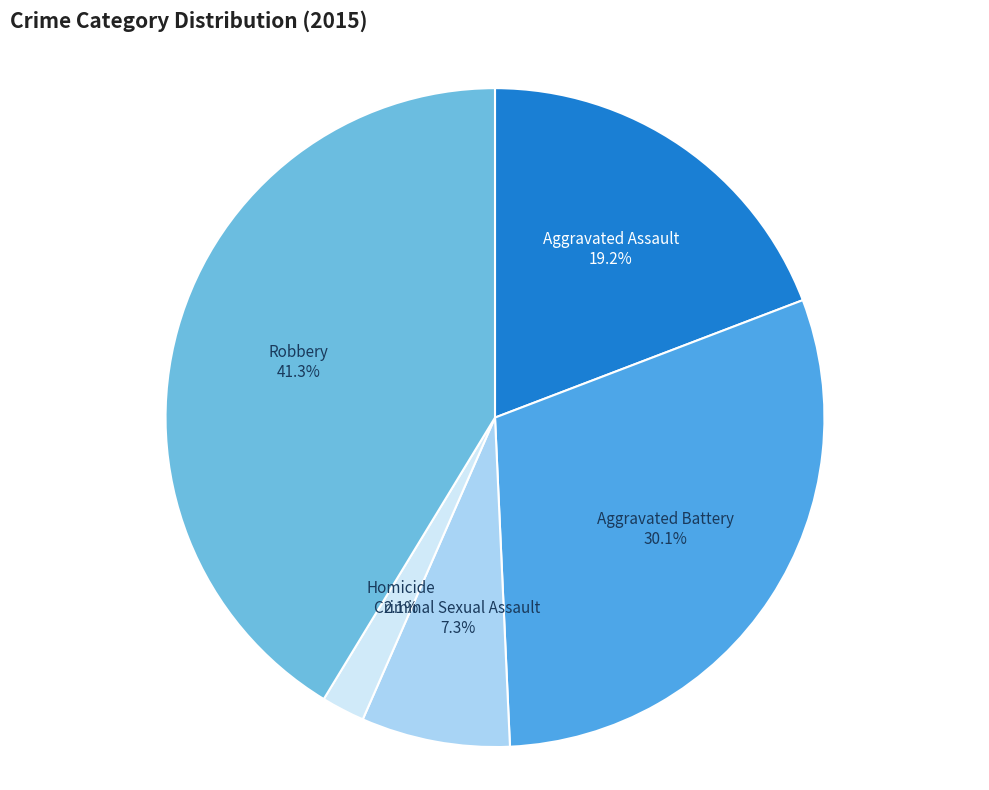

True or false: Robbery accounts for 46% of the total.

False